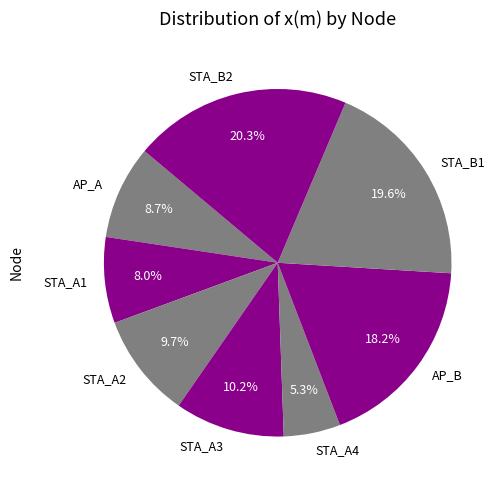

To the nearest percent, what is the difference between the largest and smallest slice percentages?

15%